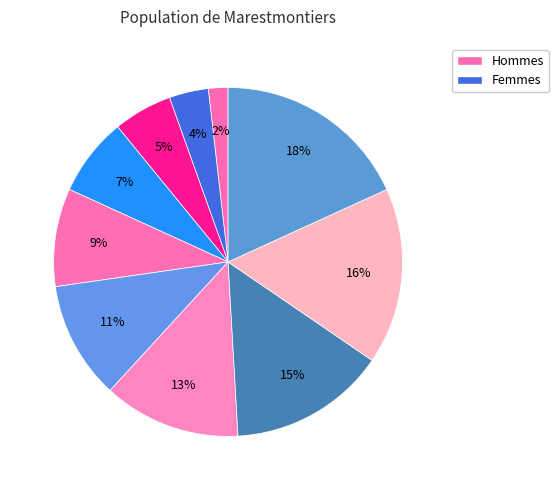

How many slices are in this pie chart?

10